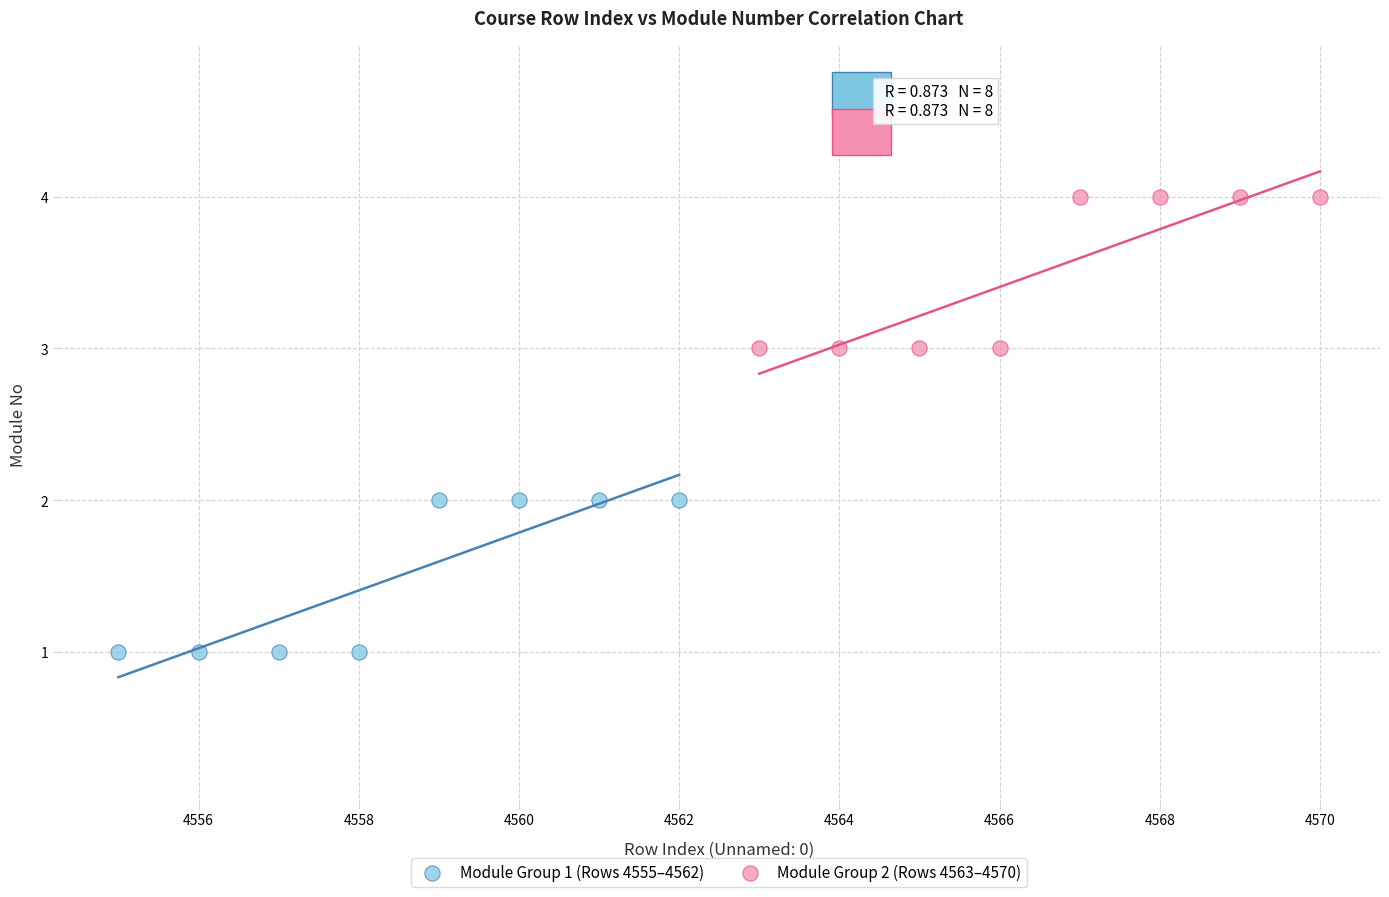

Which series reaches the maximum Y coordinate?

Module Group 2 (Rows 4563–4570)